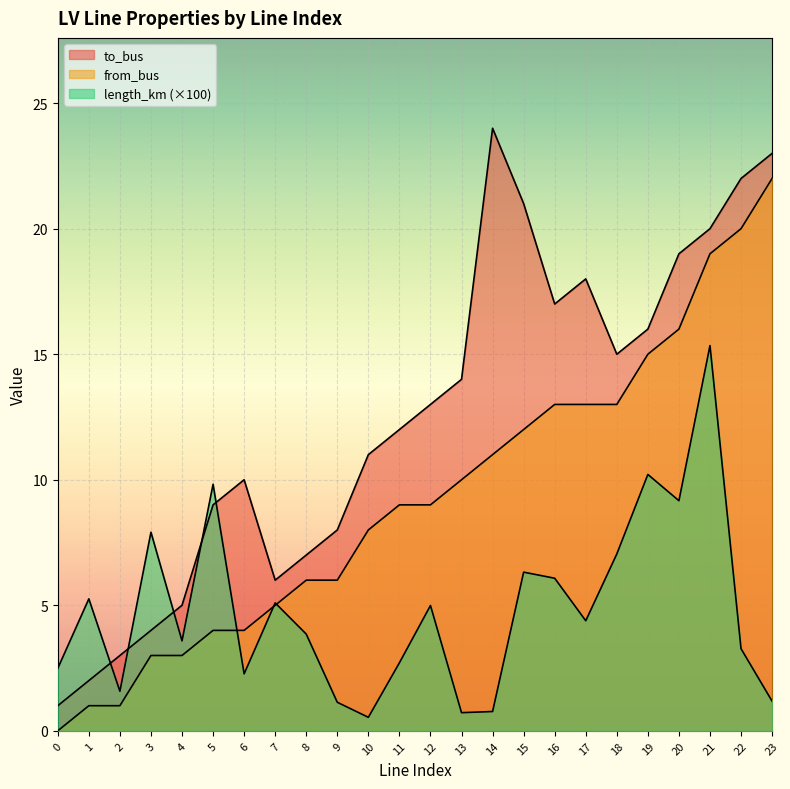

The value of from_bus at 3 is 3.0. True or false?

True